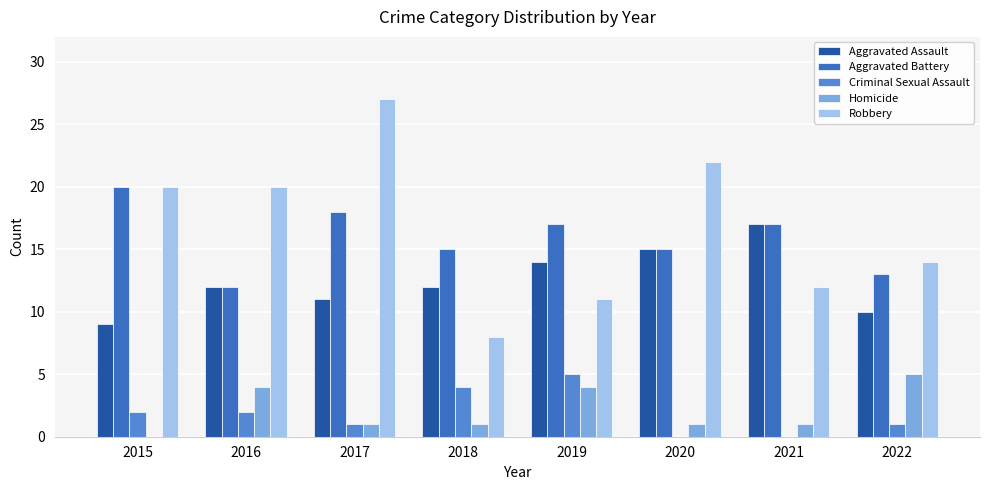

True or false: Aggravated Battery has a value of 13 at 2022.

True